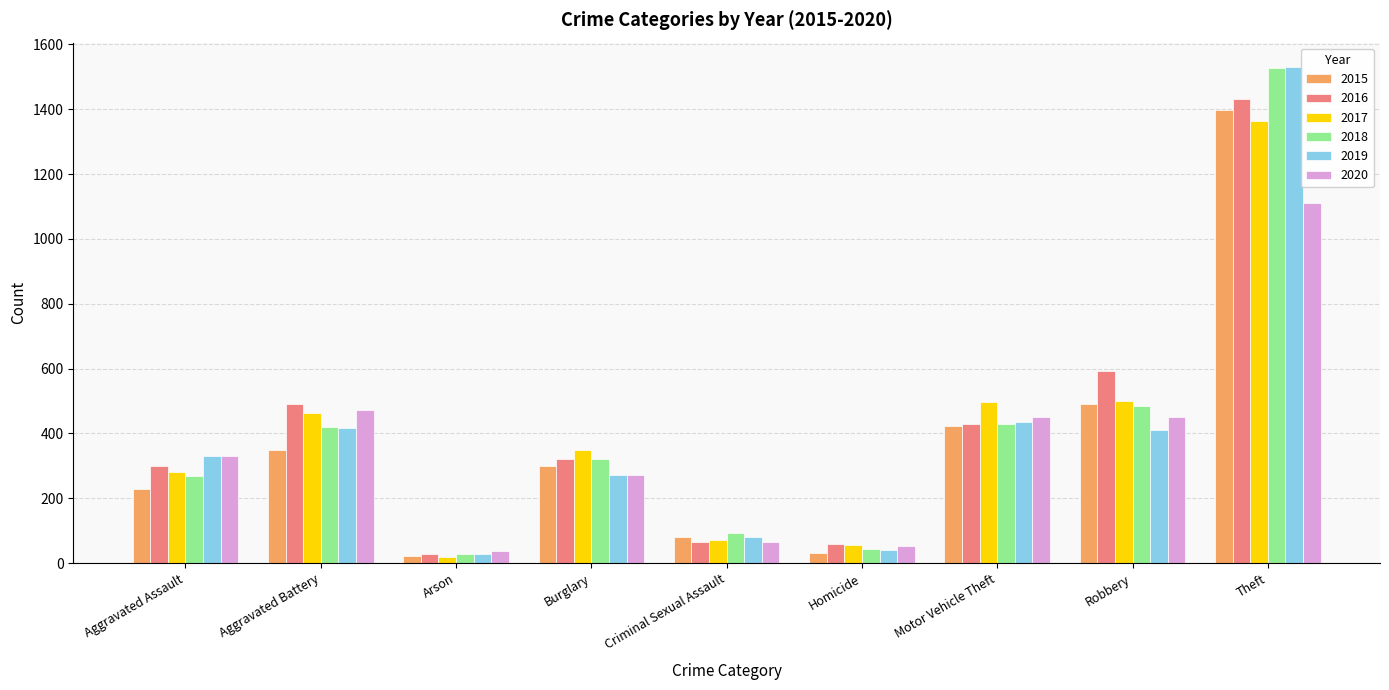

What is the total value across all series at Aggravated Battery?

2613